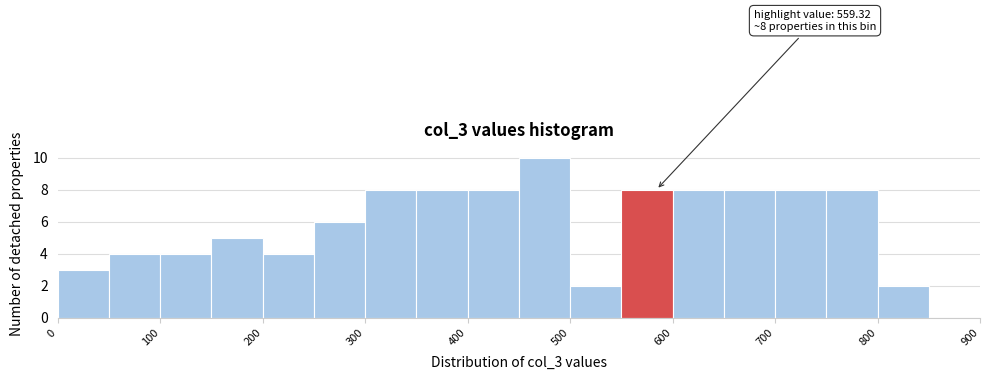

Over which range of the x-axis is the bar tallest?

450 to 500